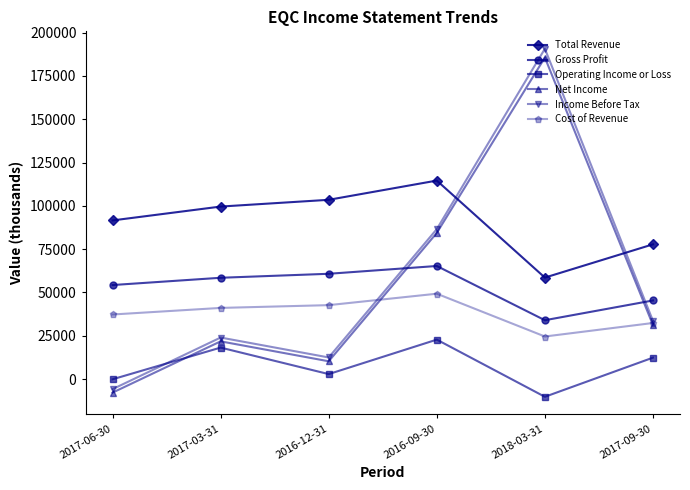

What is the average value of the Income Before Tax series?

56933